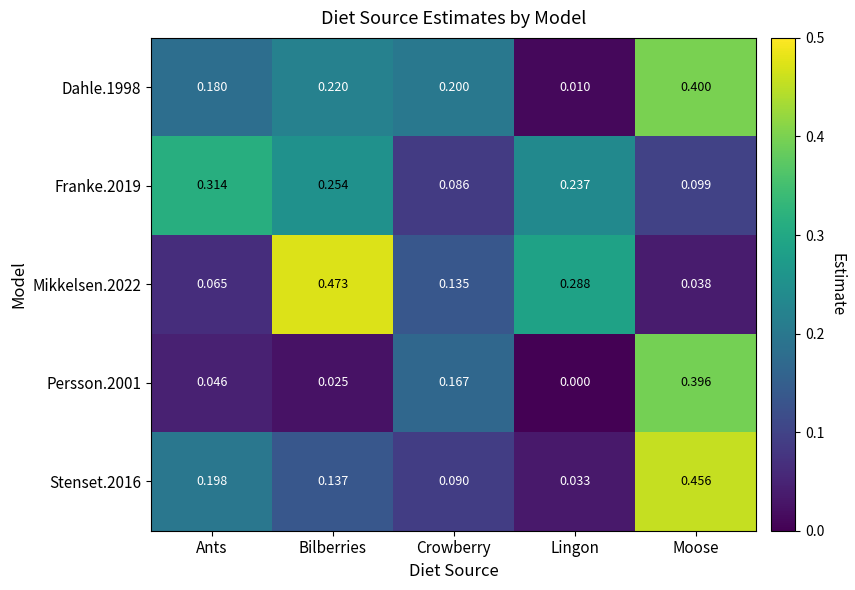

At which label is Persson.2001 closest to 0?

Lingon